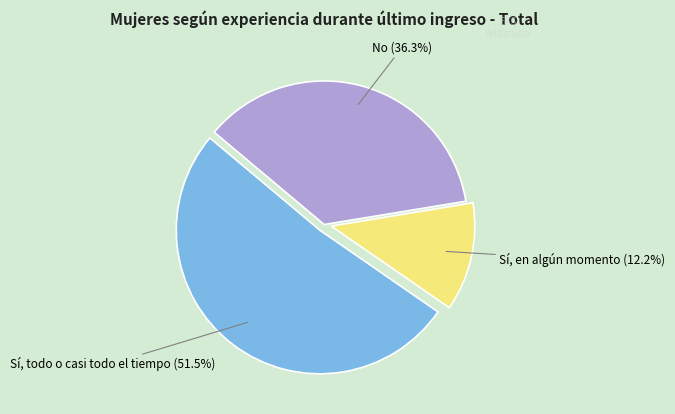

Is there a majority slice in this chart?

Yes